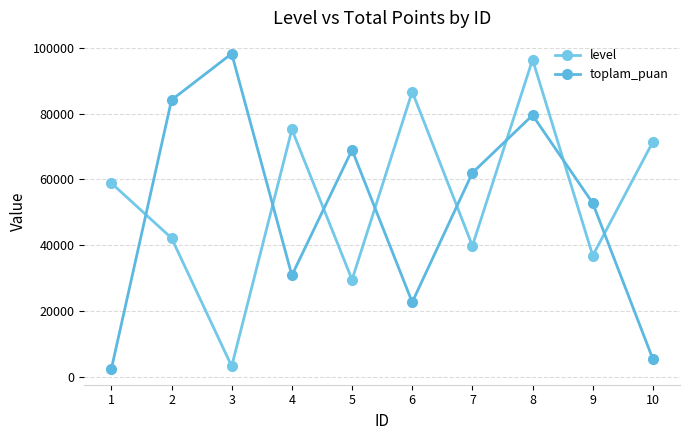

At 9, list the series in order from smallest to largest.

level, toplam_puan